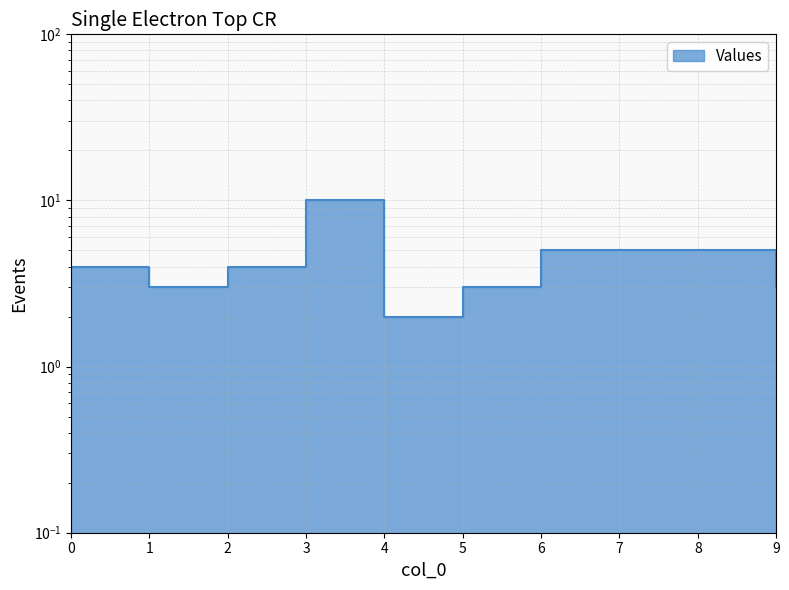

Read the value at 7.

5